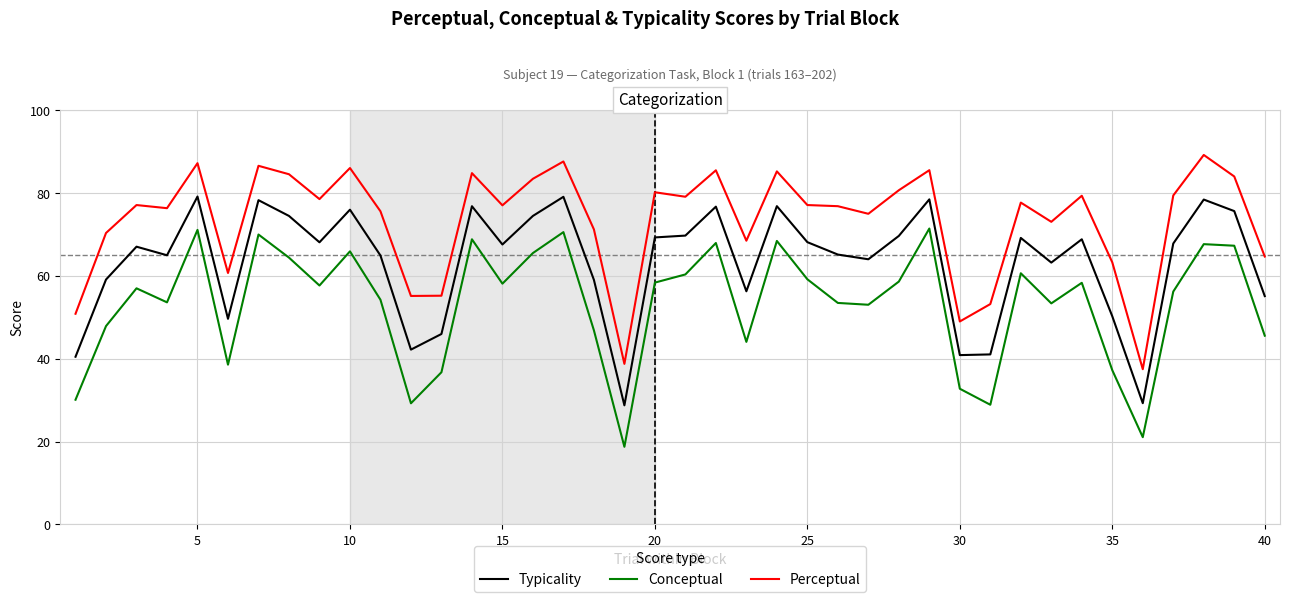

What is the minimum value for Typicality?

28.8